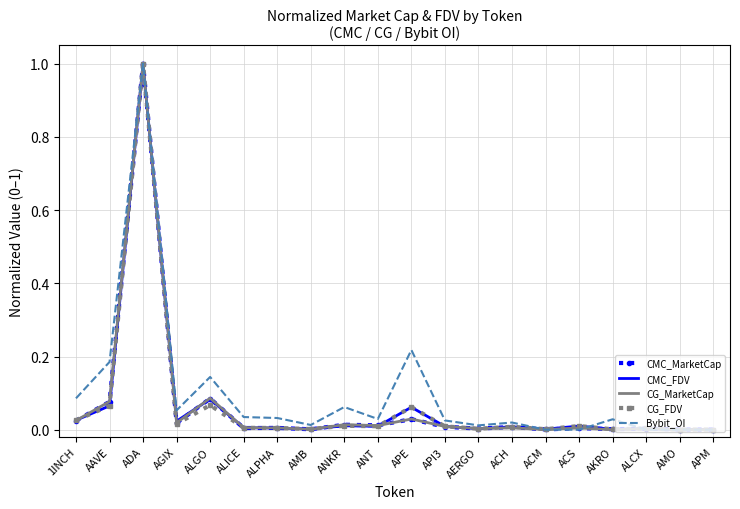

The Bybit_OI series shows 0.0 at API3. True or false?

True